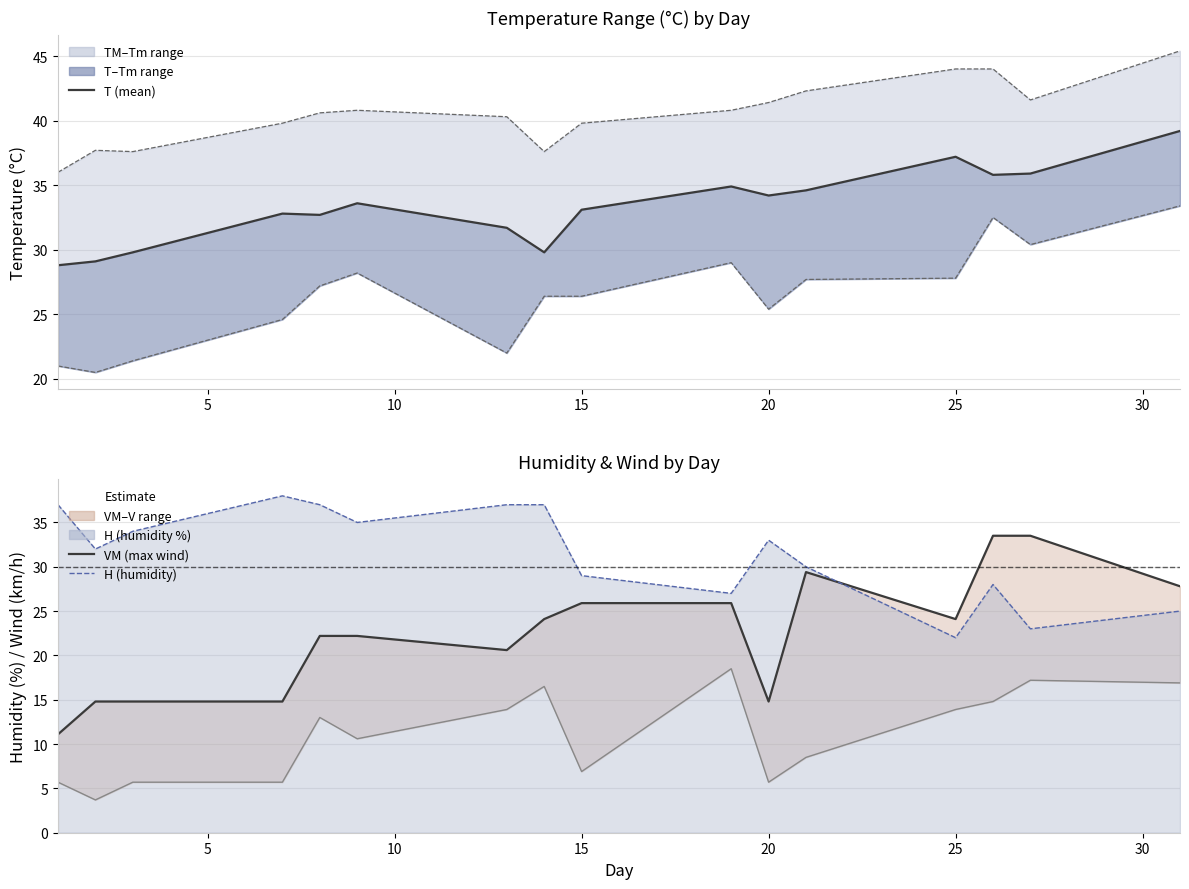

At how many categories does at least one series exceed 39?

1